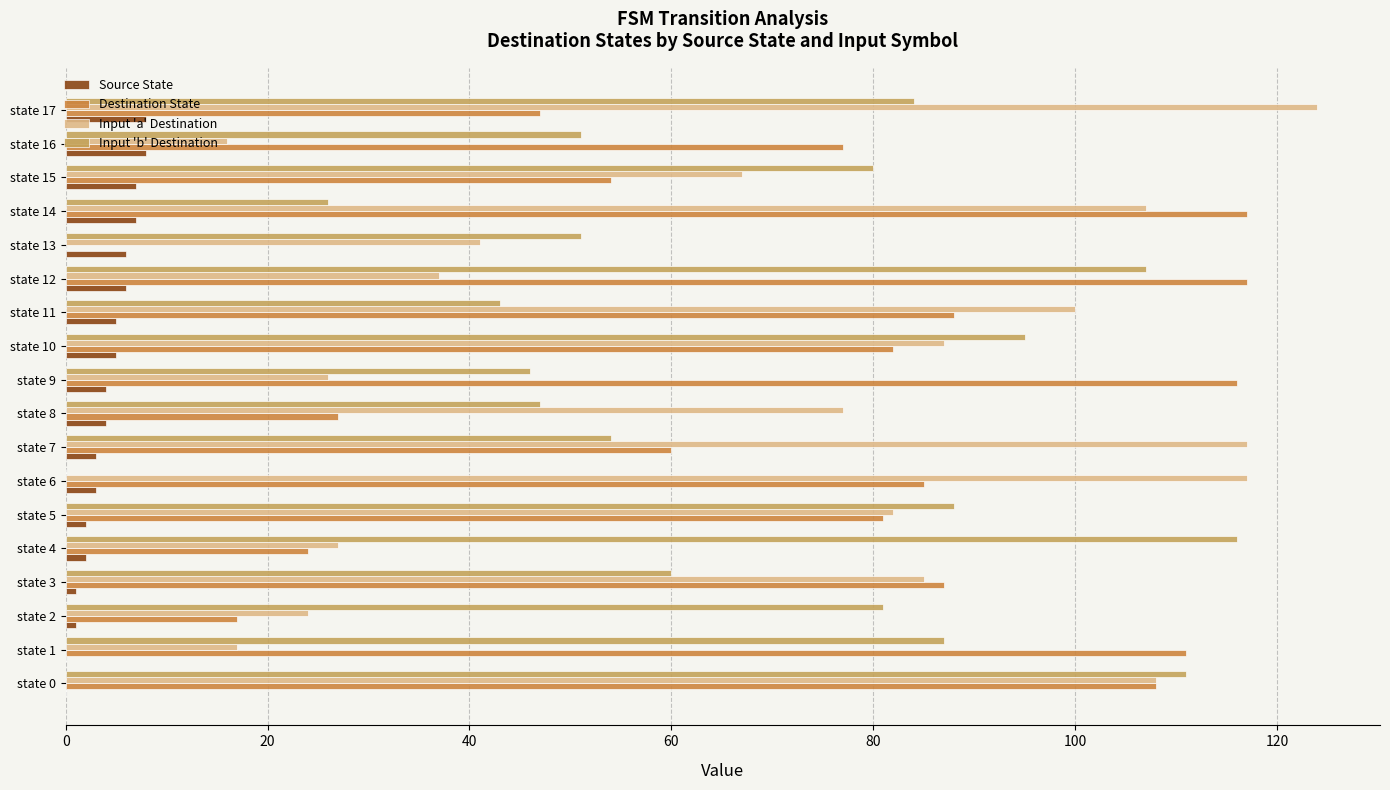

The Destination State series shows 34 at state 9. True or false?

False